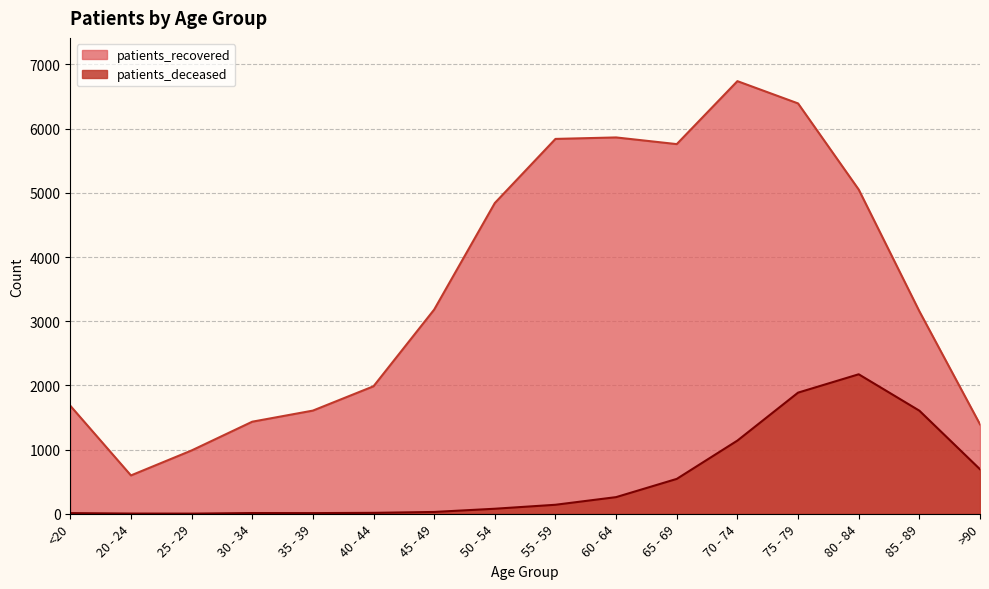

What are all the series names shown in the legend?

patients_recovered, patients_deceased